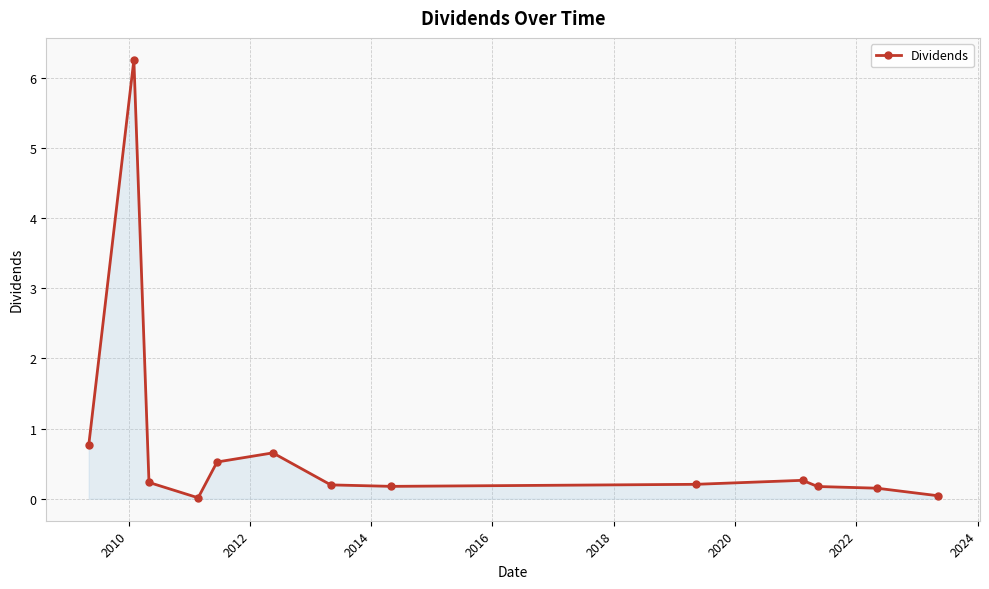

What is the value of the 10th point from the left?

0.3